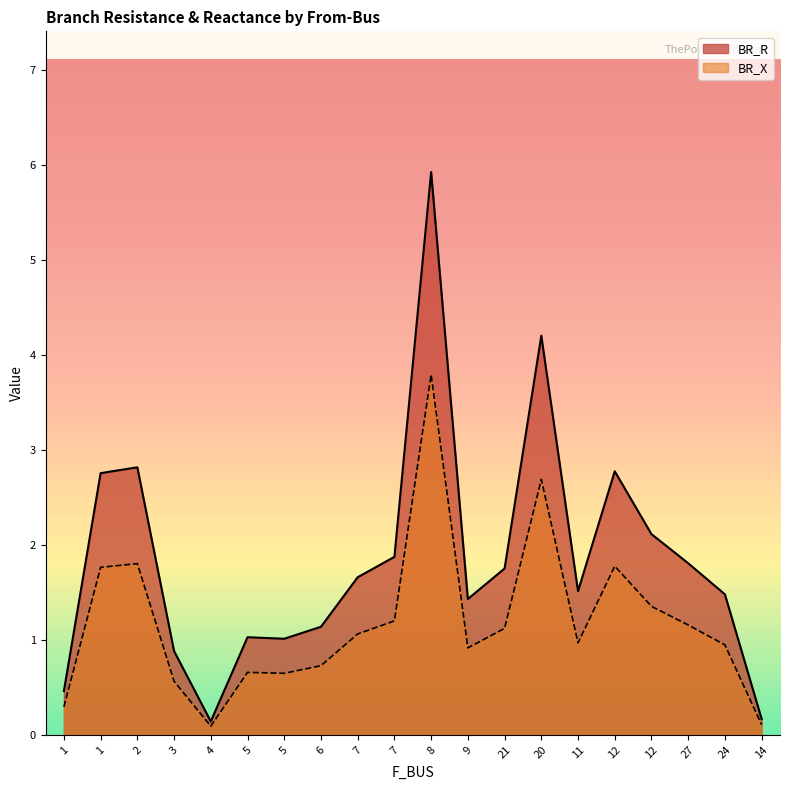

What is the sum of all BR_X values?

23.6